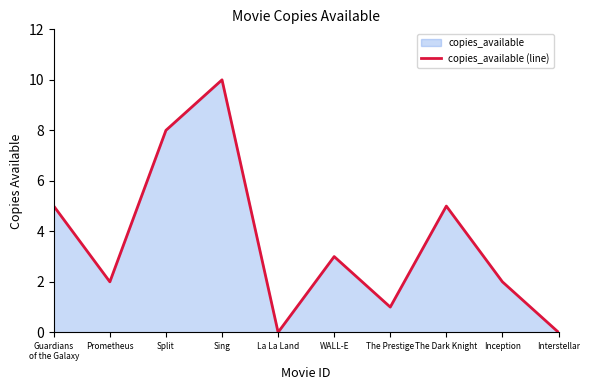

How many data points are above 3?

4